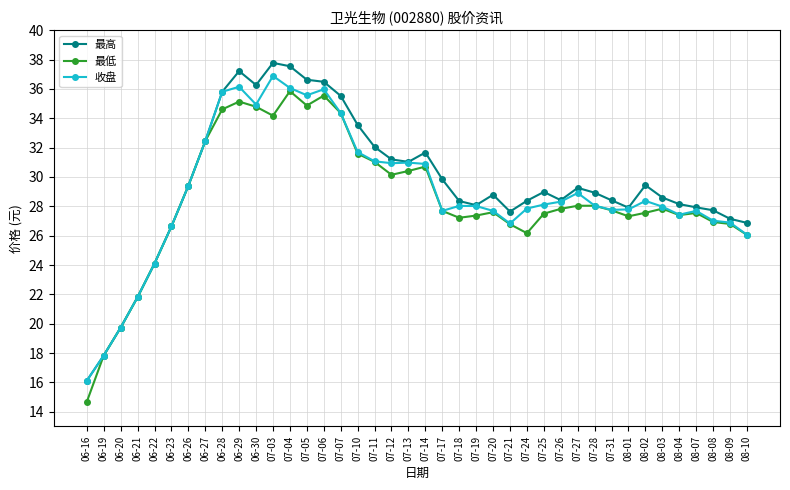

What is the total value across all series at 07-06?

108.0